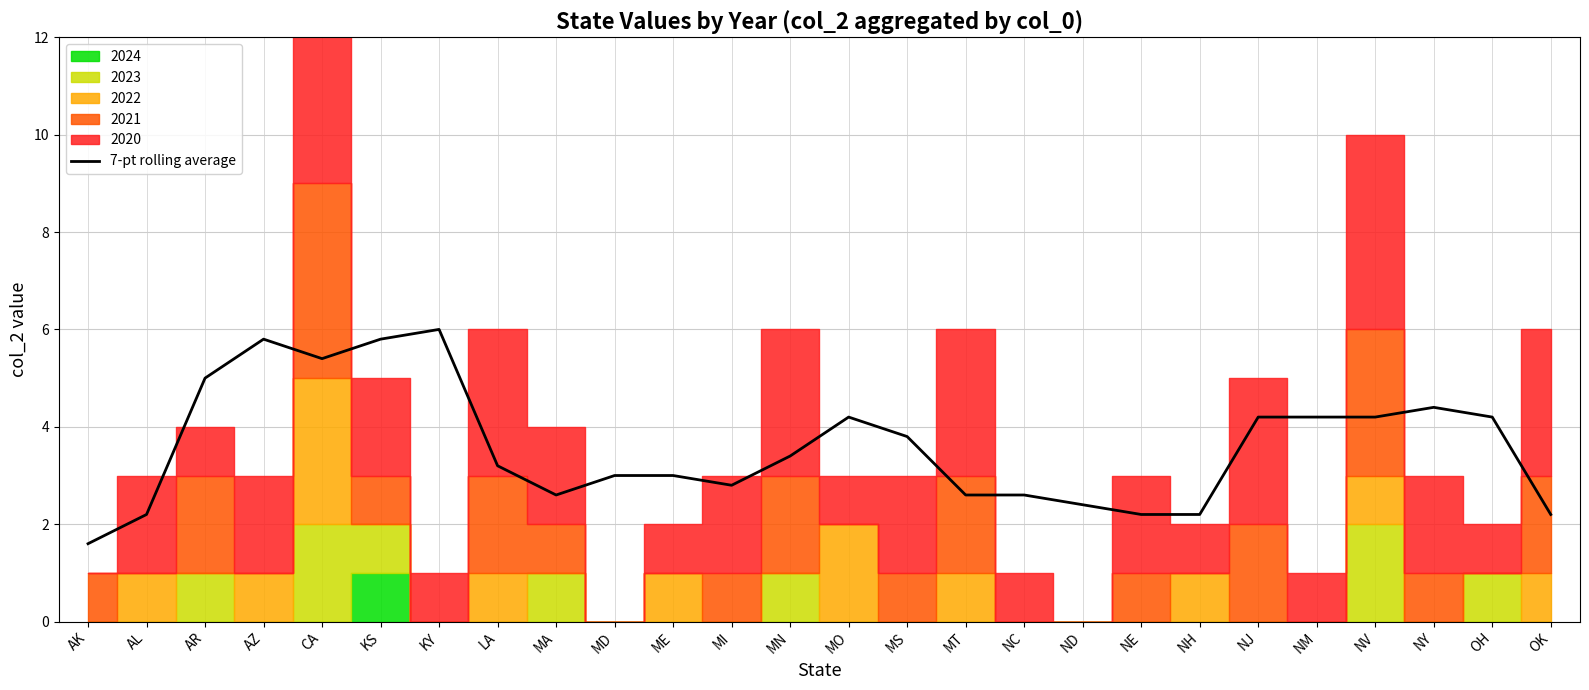

The value at MO is 2.3. True or false?

False